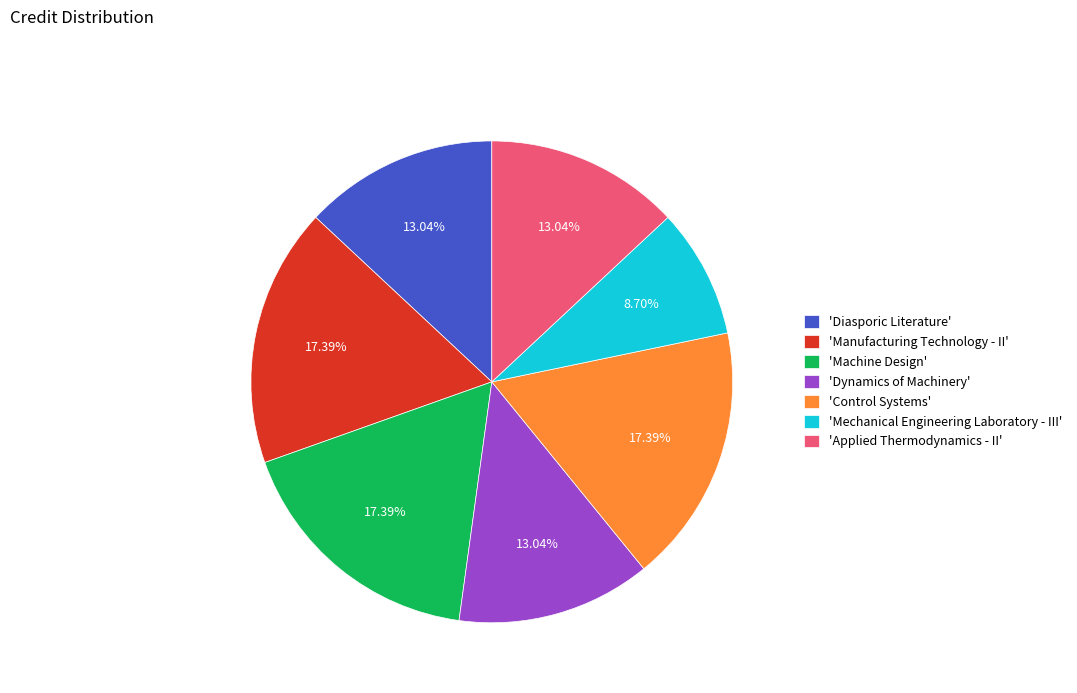

How many slices are in this pie chart?

7